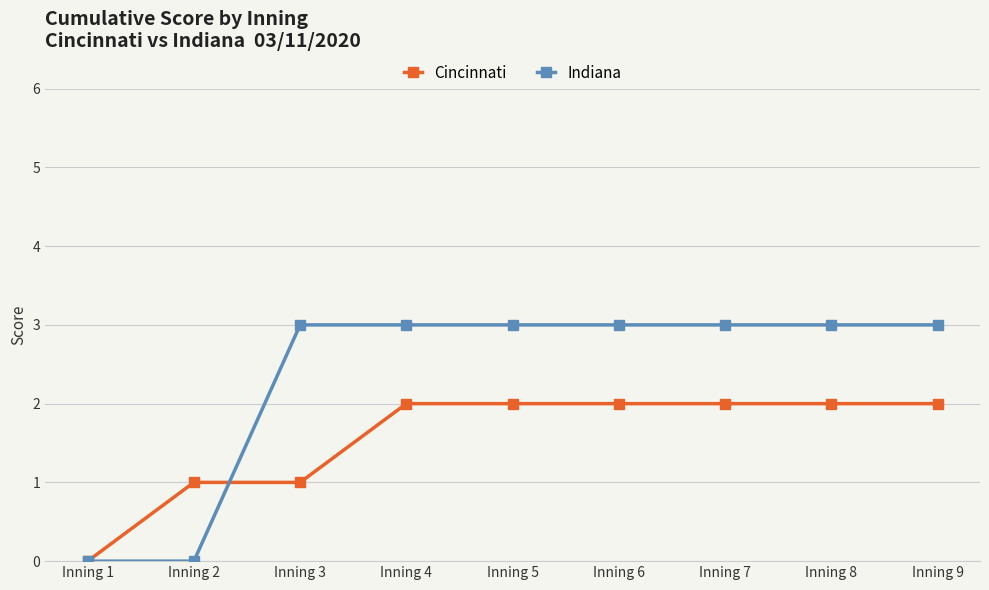

Rank the series by their maximum value, from highest to lowest.

Indiana, Cincinnati